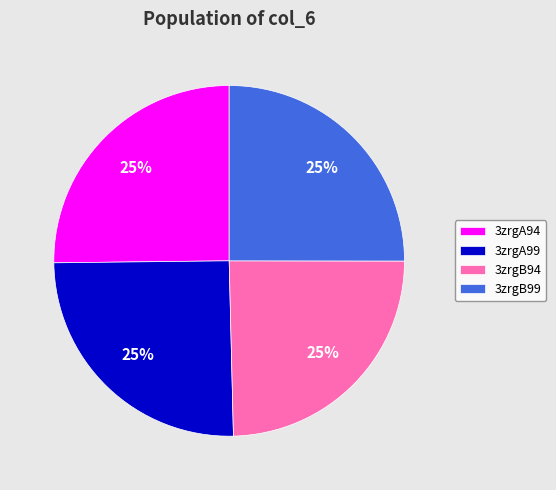

The 3zrgA99 slice represents 33% of the pie. True or false?

False